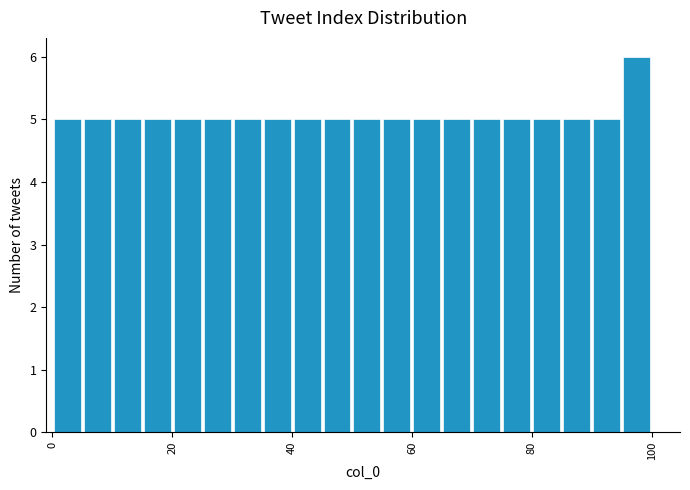

Around what value on the x-axis is the tallest bar? Give the approximate position of its centre, as read against the axis.

98